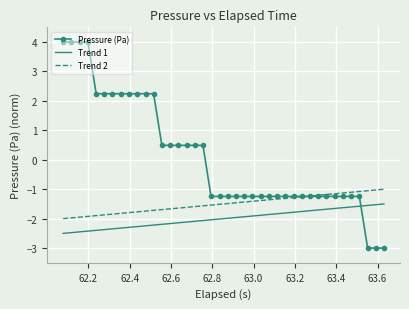

What is the greatest value displayed?

4.0